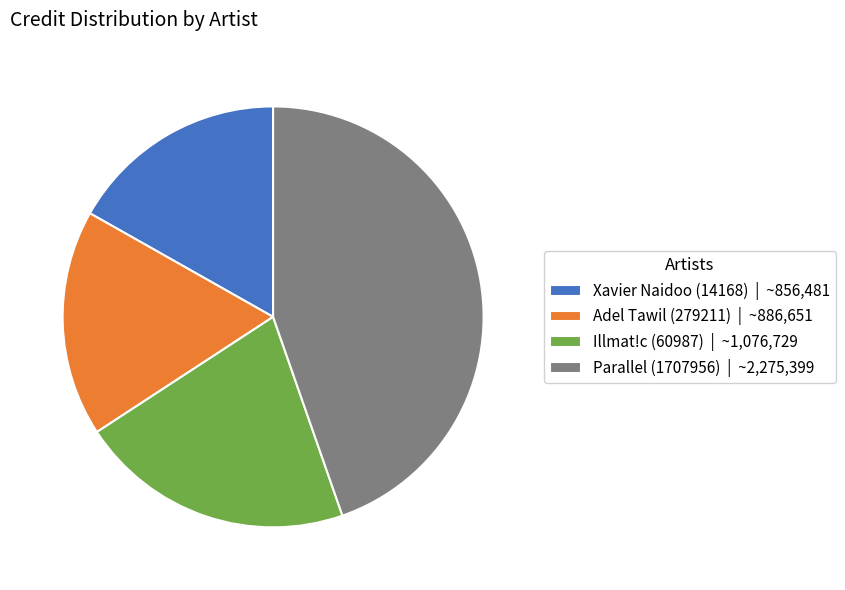

Which has a higher value, Adel Tawil (279211) | ~886,651 or Illmat!c (60987) | ~1,076,729?

Illmat!c (60987) | ~1,076,729